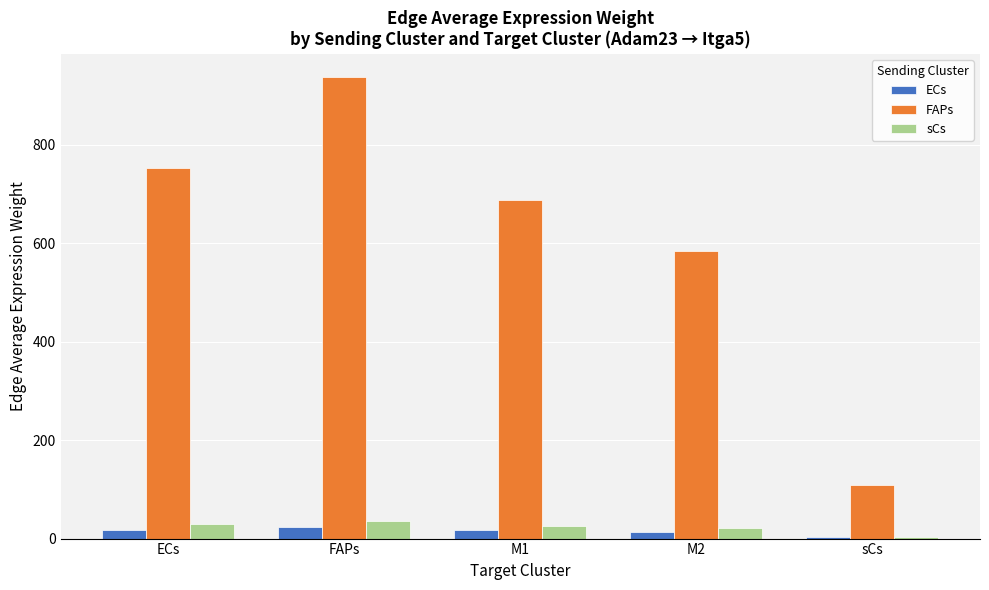

How many values in the FAPs series exceed 687?

3